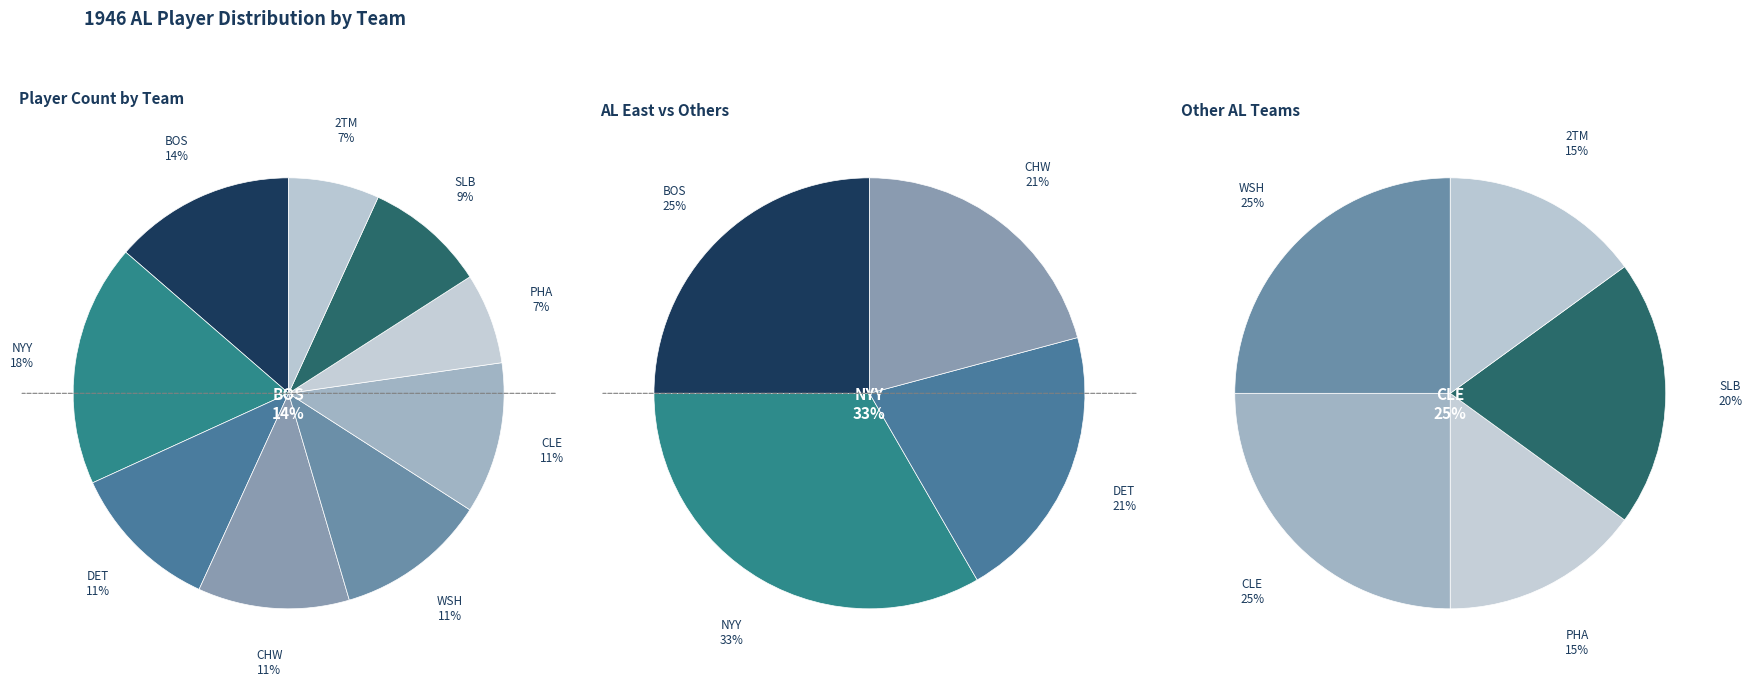

Is there any slice that represents more than half of the pie?

No